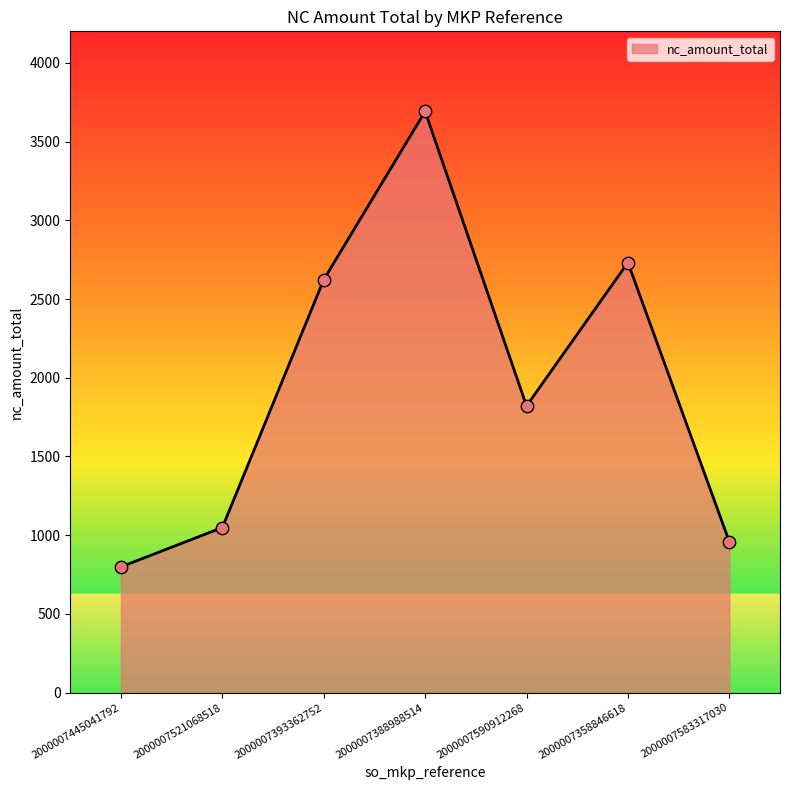

Which has a higher value, 2000007393362752 or 2000007583317030?

2000007393362752